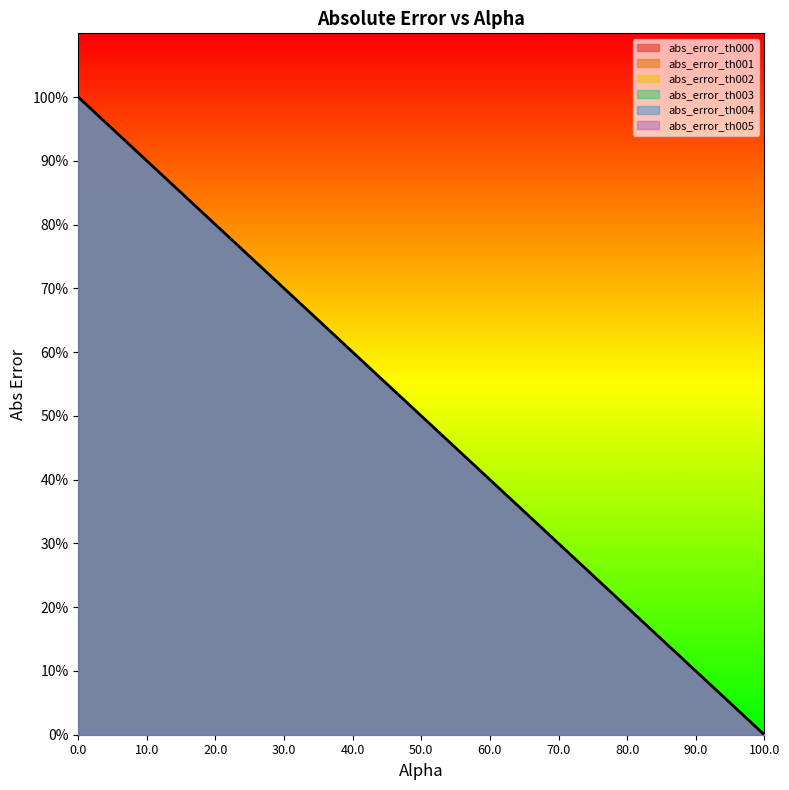

What is the label of the 10th point from the right?

10.0